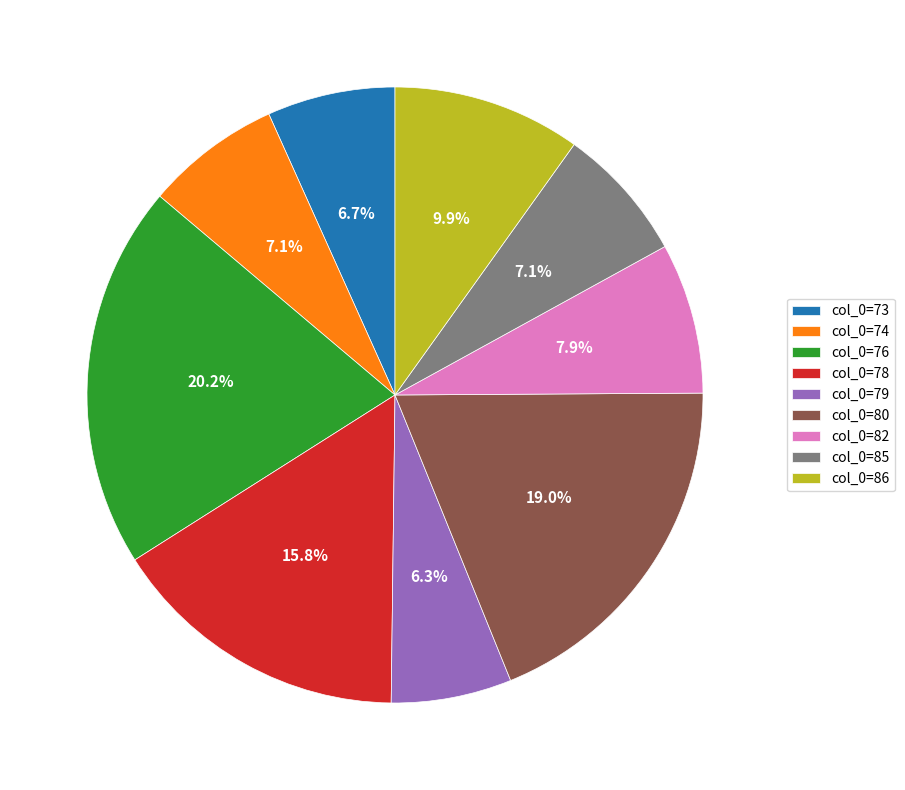

What is the largest slice in the pie chart?

col_0=76